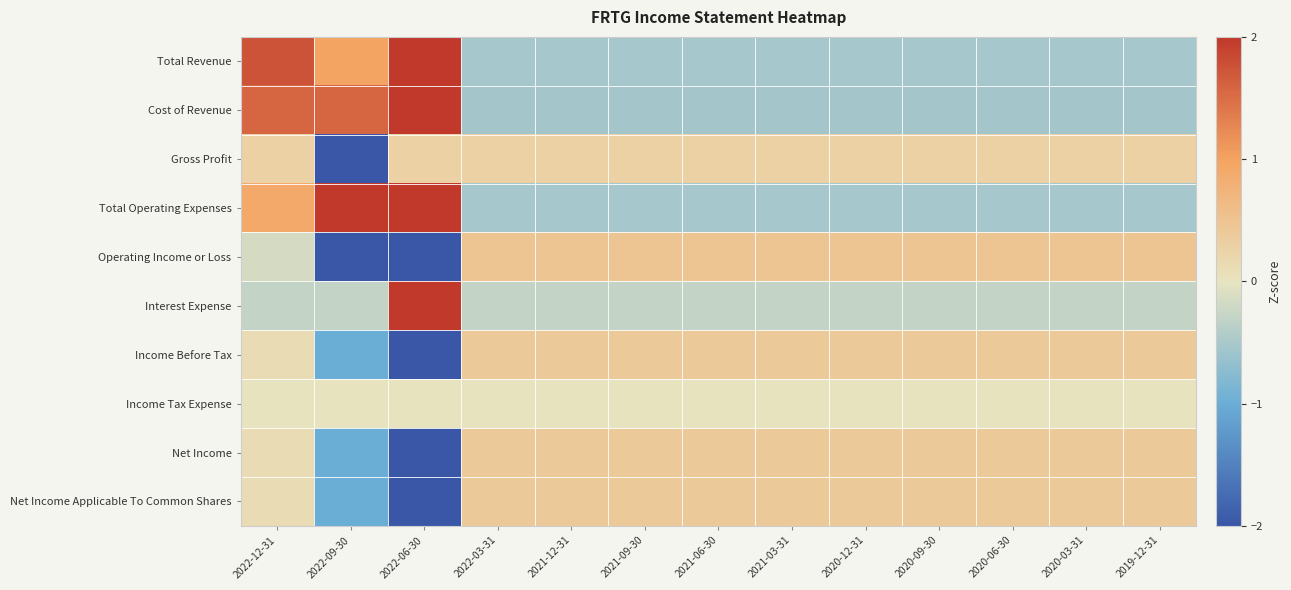

Reading left to right, transcribe all the data shown in this chart.

Total Revenue: 2022-12-31=1.7	2022-09-30=1.0	2022-06-30=2.5	2022-03-31=-0.5	2021-12-31=-0.5	2021-09-30=-0.5	2021-06-30=-0.5	2021-03-31=-0.5	2020-12-31=-0.5	2020-09-30=-0.5	2020-06-30=-0.5	2020-03-31=-0.5	2019-12-31=-0.5
Cost of Revenue: 2022-12-31=1.6	2022-09-30=1.6	2022-06-30=2.3	2022-03-31=-0.5	2021-12-31=-0.5	2021-09-30=-0.5	2021-06-30=-0.5	2021-03-31=-0.5	2020-12-31=-0.5	2020-09-30=-0.5	2020-06-30=-0.5	2020-03-31=-0.5	2019-12-31=-0.5
Gross Profit: 2022-12-31=0.3	2022-09-30=-3.5	2022-06-30=0.3	2022-03-31=0.3	2021-12-31=0.3	2021-09-30=0.3	2021-06-30=0.3	2021-03-31=0.3	2020-12-31=0.3	2020-09-30=0.3	2020-06-30=0.3	2020-03-31=0.3	2019-12-31=0.3
Total Operating Expenses: 2022-12-31=0.9	2022-09-30=2.0	2022-06-30=2.3	2022-03-31=-0.5	2021-12-31=-0.5	2021-09-30=-0.5	2021-06-30=-0.5	2021-03-31=-0.5	2020-12-31=-0.5	2020-09-30=-0.5	2020-06-30=-0.5	2020-03-31=-0.5	2019-12-31=-0.5
Operating Income or Loss: 2022-12-31=-0.1	2022-09-30=-2.6	2022-06-30=-2.0	2022-03-31=0.5	2021-12-31=0.5	2021-09-30=0.5	2021-06-30=0.5	2021-03-31=0.5	2020-12-31=0.5	2020-09-30=0.5	2020-06-30=0.5	2020-03-31=0.5	2019-12-31=0.5
Interest Expense: 2022-12-31=-0.3	2022-09-30=-0.3	2022-06-30=3.5	2022-03-31=-0.3	2021-12-31=-0.3	2021-09-30=-0.3	2021-06-30=-0.3	2021-03-31=-0.3	2020-12-31=-0.3	2020-09-30=-0.3	2020-06-30=-0.3	2020-03-31=-0.3	2019-12-31=-0.3
Income Before Tax: 2022-12-31=0.1	2022-09-30=-1.0	2022-06-30=-3.2	2022-03-31=0.4	2021-12-31=0.4	2021-09-30=0.4	2021-06-30=0.4	2021-03-31=0.4	2020-12-31=0.4	2020-09-30=0.4	2020-06-30=0.4	2020-03-31=0.4	2019-12-31=0.4
Income Tax Expense: 2022-12-31=0.0	2022-09-30=0.0	2022-06-30=0.0	2022-03-31=0.0	2021-12-31=0.0	2021-09-30=0.0	2021-06-30=0.0	2021-03-31=0.0	2020-12-31=0.0	2020-09-30=0.0	2020-06-30=0.0	2020-03-31=0.0	2019-12-31=0.0
Net Income: 2022-12-31=0.1	2022-09-30=-1.0	2022-06-30=-3.2	2022-03-31=0.4	2021-12-31=0.4	2021-09-30=0.4	2021-06-30=0.4	2021-03-31=0.4	2020-12-31=0.4	2020-09-30=0.4	2020-06-30=0.4	2020-03-31=0.4	2019-12-31=0.4
Net Income Applicable To Common Shares: 2022-12-31=0.1	2022-09-30=-1.0	2022-06-30=-3.2	2022-03-31=0.4	2021-12-31=0.4	2021-09-30=0.4	2021-06-30=0.4	2021-03-31=0.4	2020-12-31=0.4	2020-09-30=0.4	2020-06-30=0.4	2020-03-31=0.4	2019-12-31=0.4